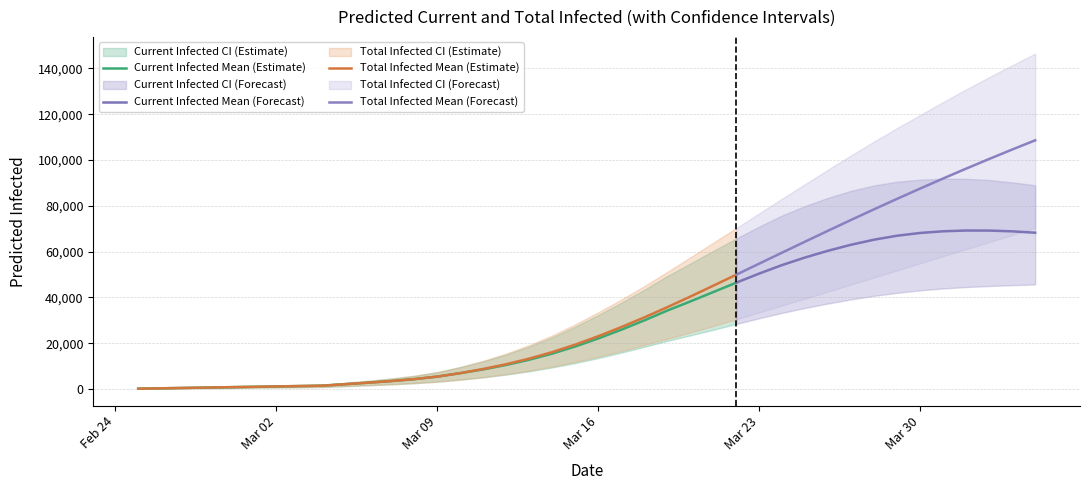

At which category is the sum across all series the highest?

39